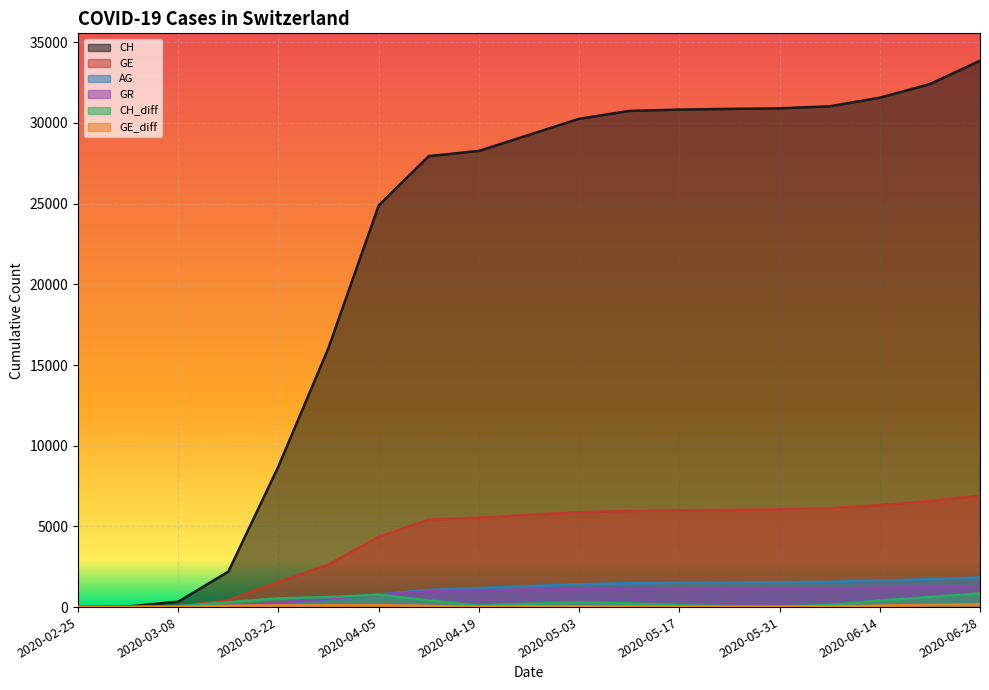

What is the label of the 9th point from the right?

2020-05-03